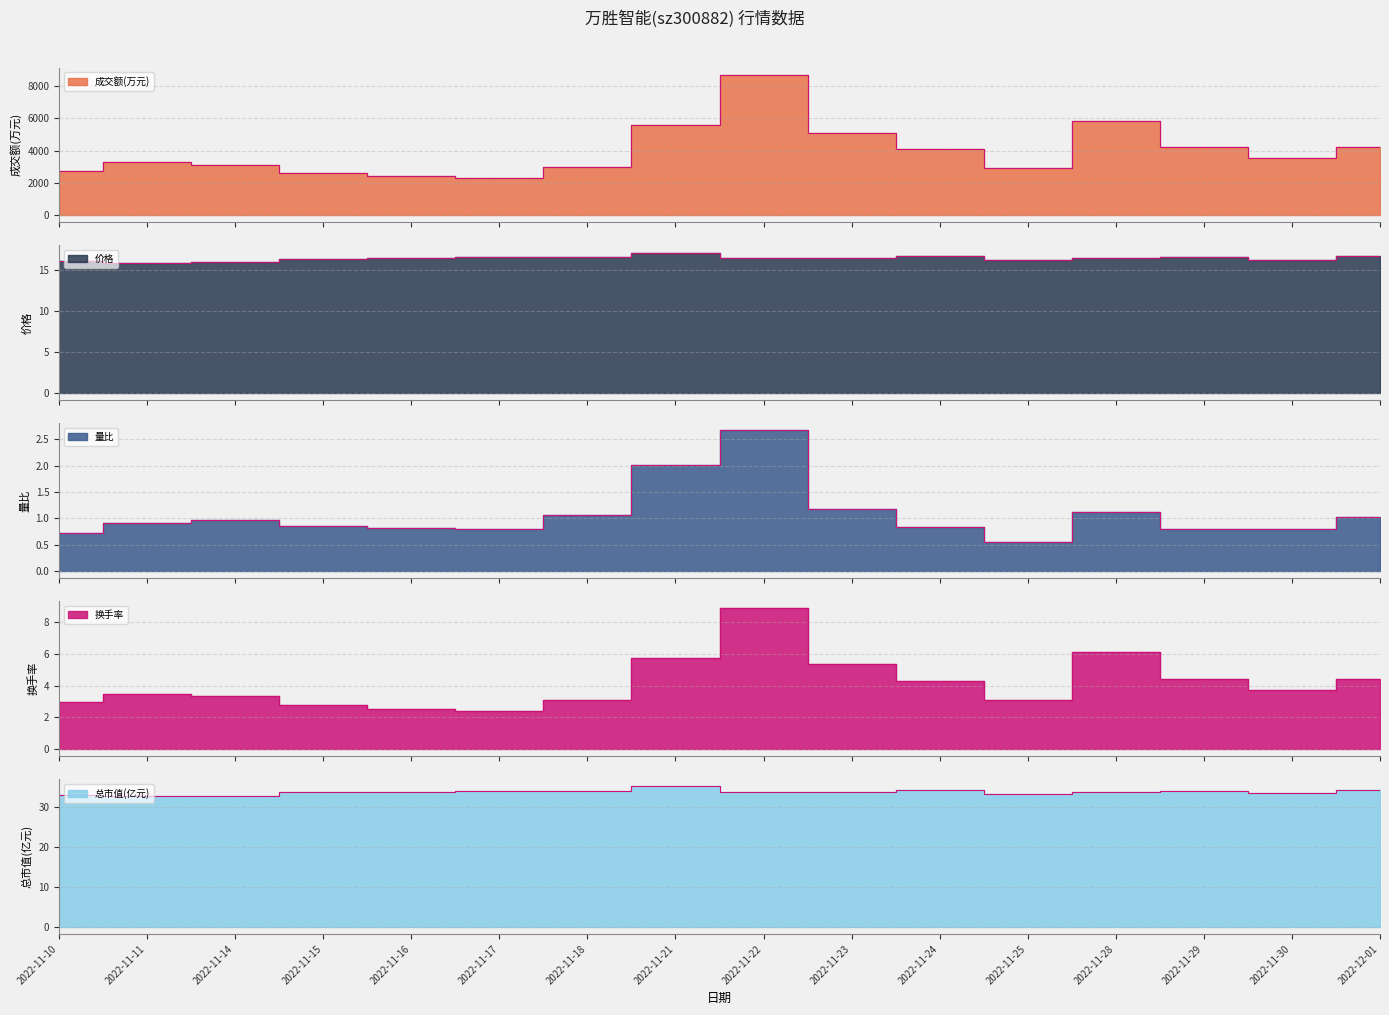

In 价格, how many points are higher than both neighbors (excluding endpoints)?

3